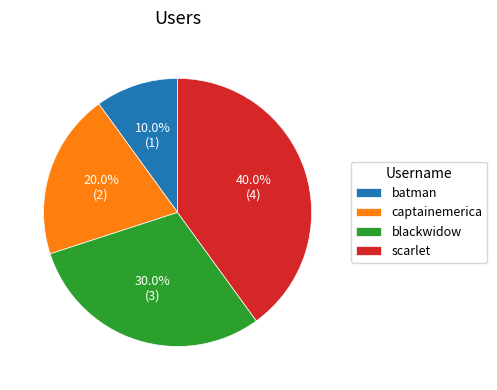

To the nearest percent, what is the average slice percentage?

25%